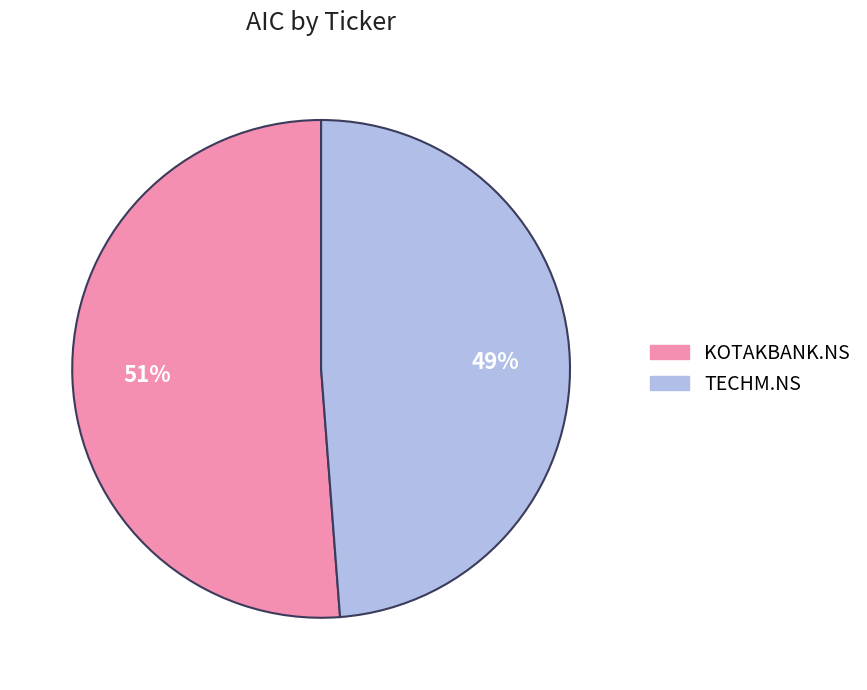

To the nearest percent, what percentage of the pie is KOTAKBANK.NS?

51%